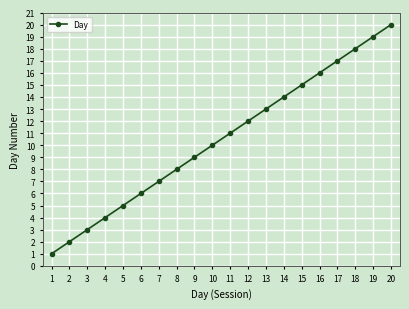

What is the change in value from 3 to 9?

+6